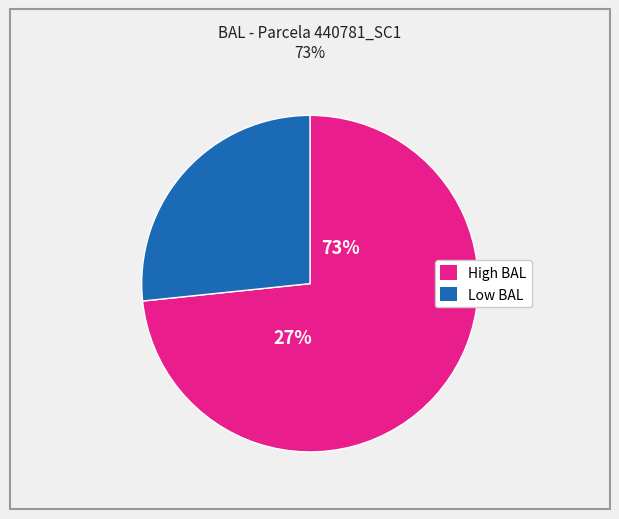

Is it true that 440781005 is 1% of the pie?

False